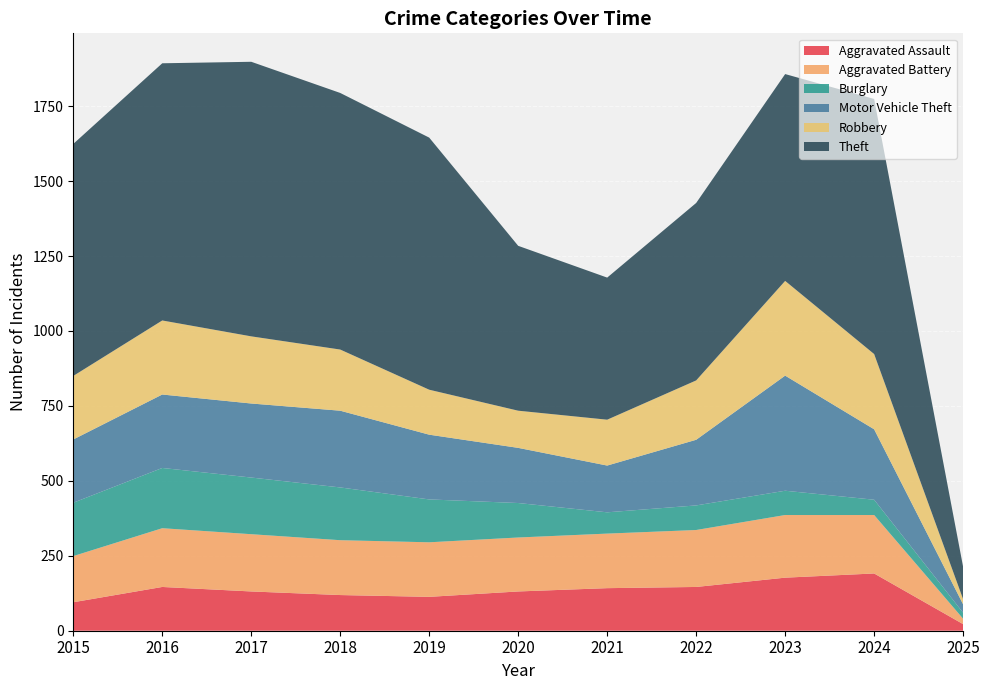

Reading left to right, list all the values displayed in this chart.

Aggravated Assault: 95	146	131	119	113	131	142	146	177	191	22
Aggravated Battery: 154	196	191	183	182	180	182	190	209	195	18
Burglary: 178	201	189	176	143	115	71	82	81	51	20
Motor Vehicle Theft: 211	245	247	256	216	184	156	219	384	235	28
Robbery: 212	247	224	204	150	124	153	198	316	251	17
Theft: 774	858	916	856	841	550	474	592	690	851	108